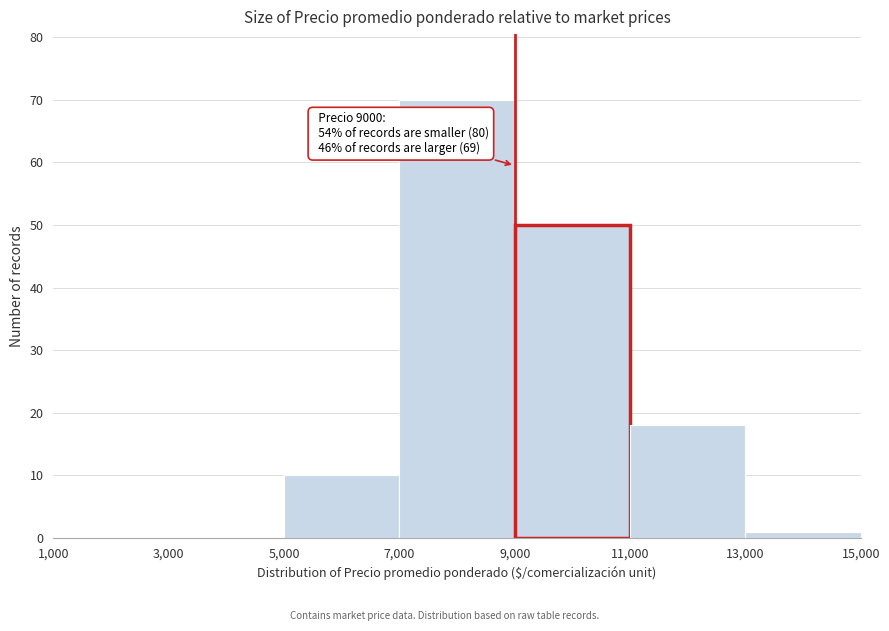

Over which range of the x-axis is the bar tallest?

7,000 to 9,000